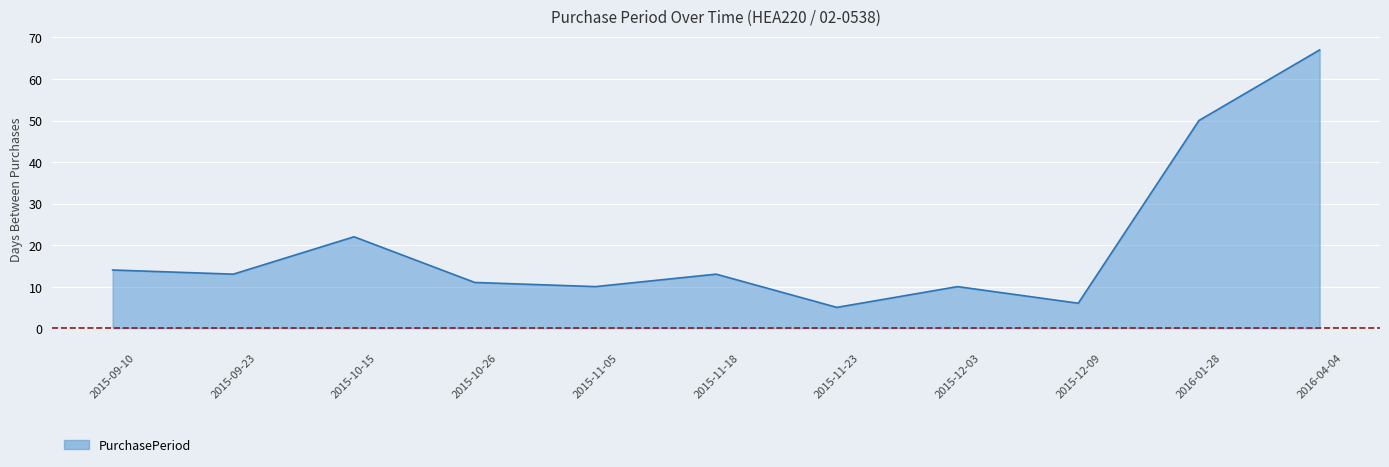

How many values are below 13?

5